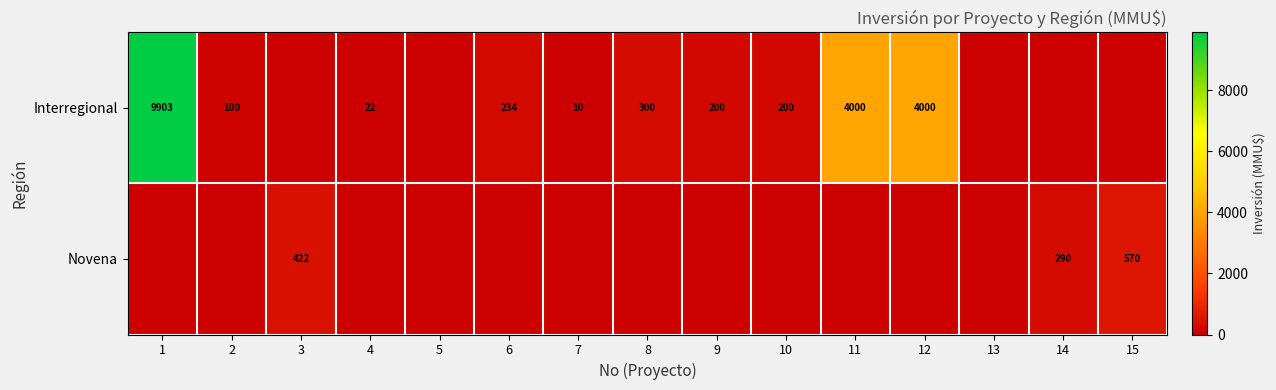

What is the difference between the Interregional values at 4 and 8?

278